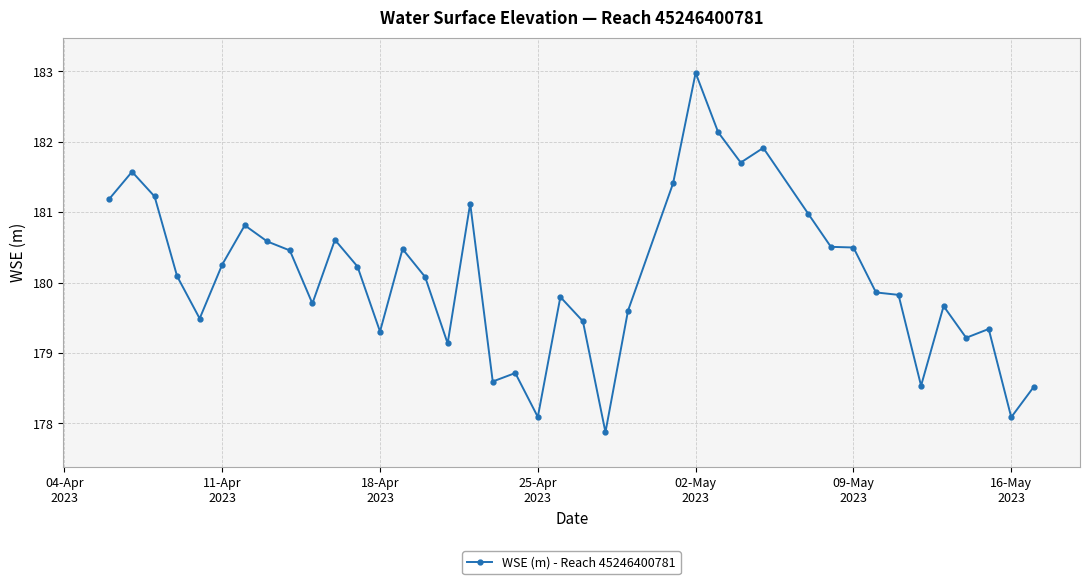

What is the value of the 33rd point from the left?

179.9